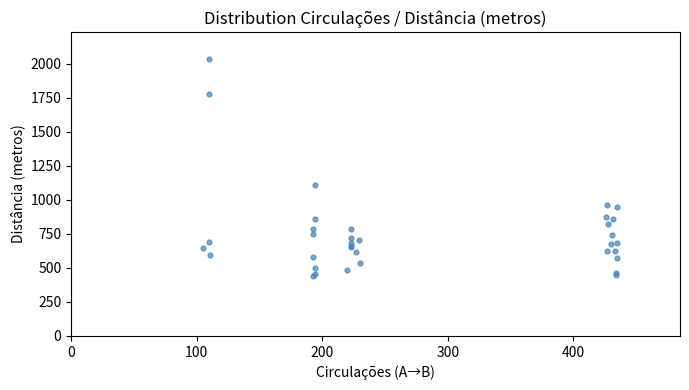

What Y value in the scatter plot is closest to 1238?

1111.6